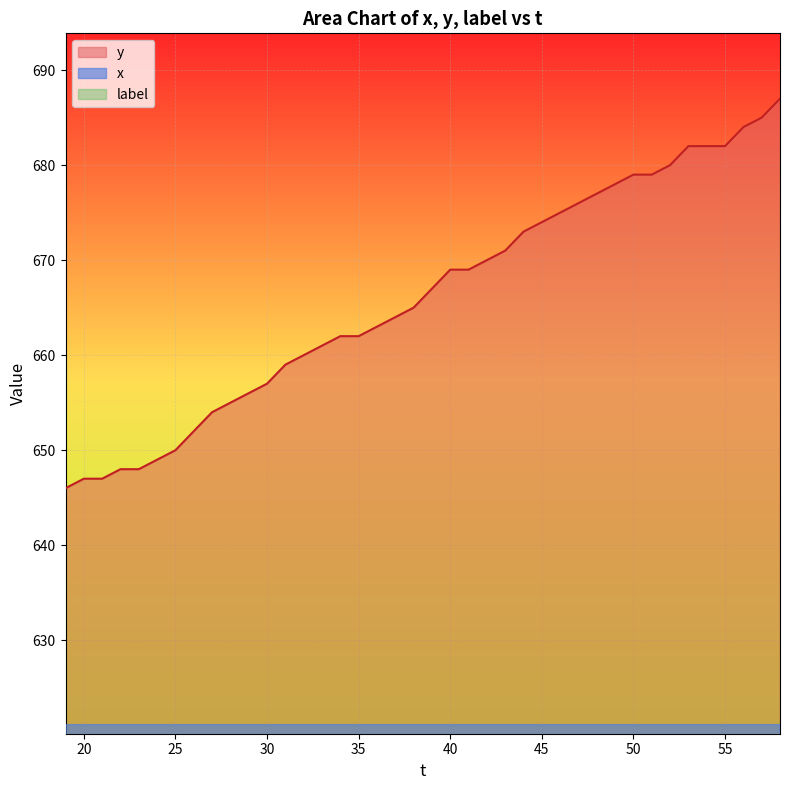

At how many categories does at least one series exceed 639?

40